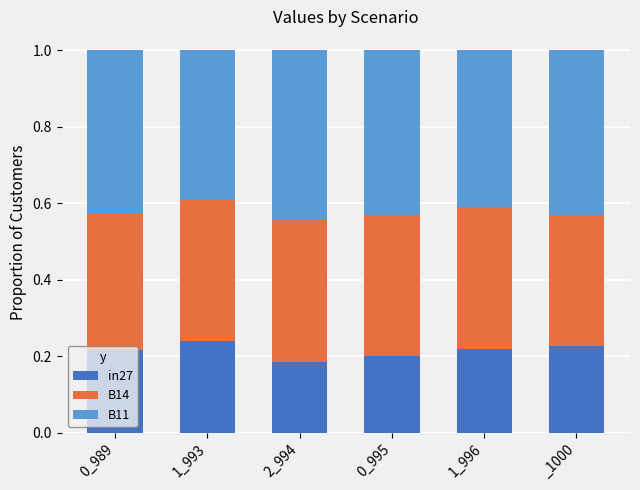

How many in27 values are between 0 and 1?

6